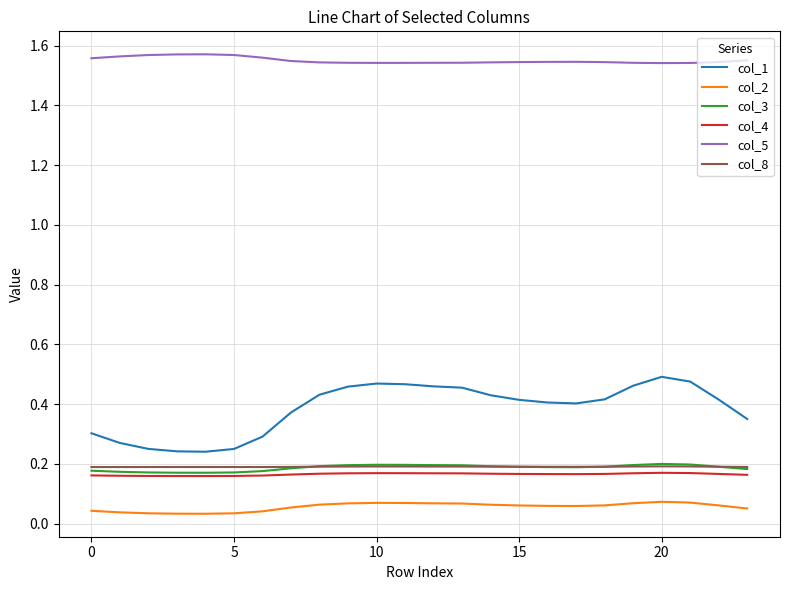

True or false: col_8 and col_5 intersect in this chart.

False